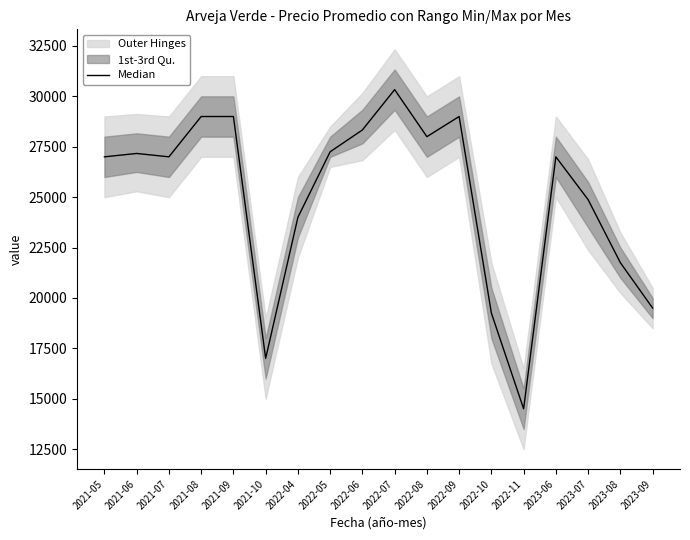

What is the greatest value displayed?

30333